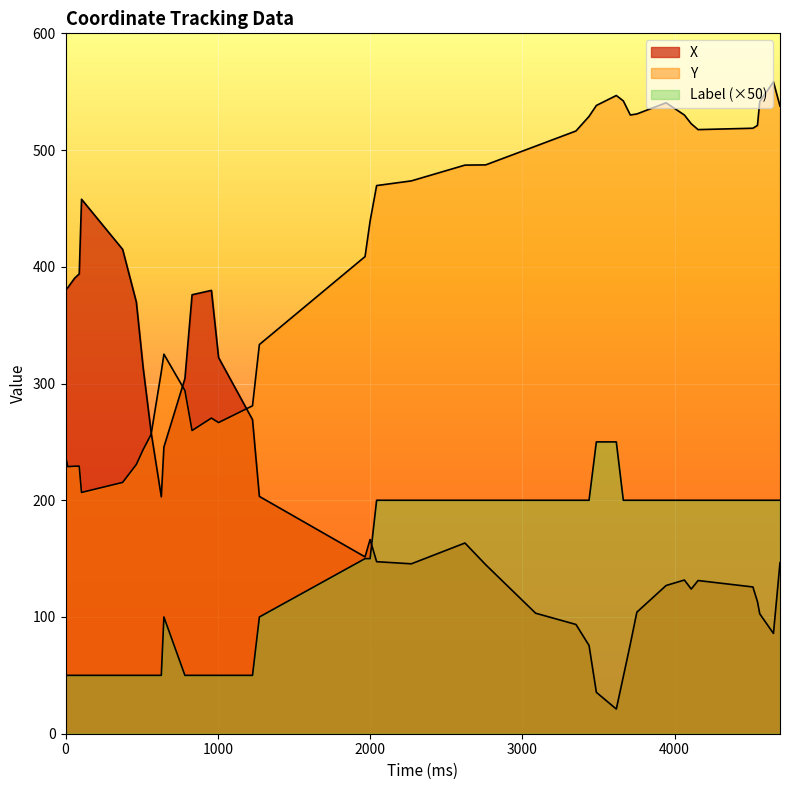

True or false: X and Y intersect in this chart.

True